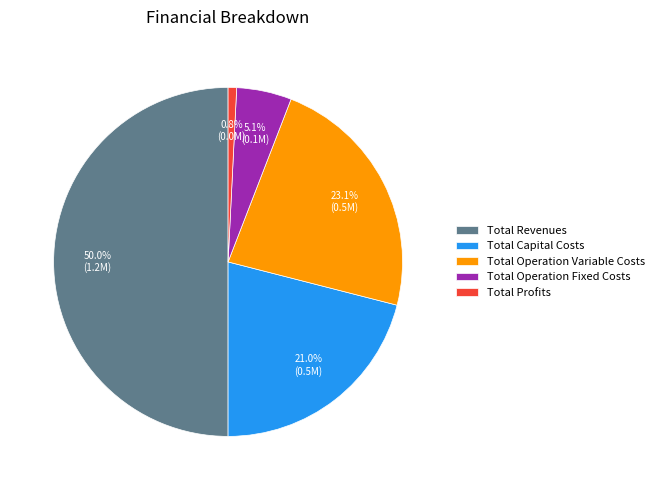

To the nearest percent, what is the average slice percentage?

20%